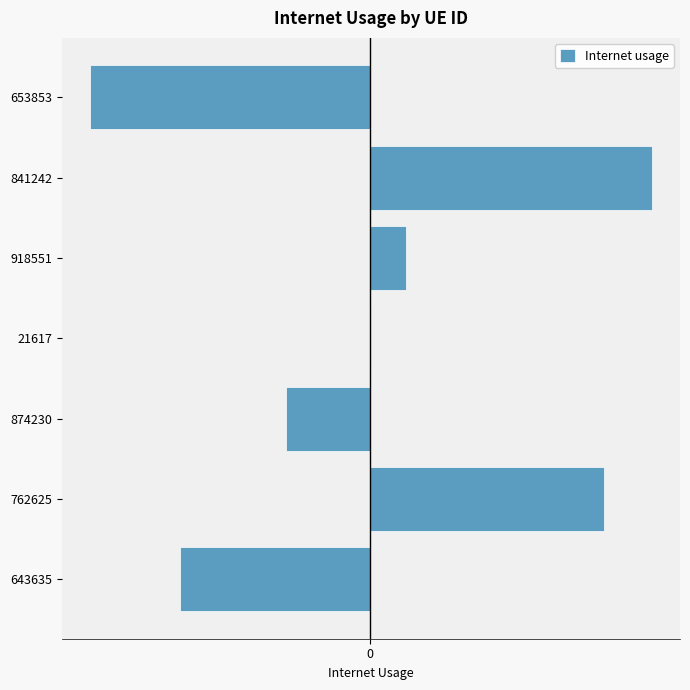

How many values are below 0?

3